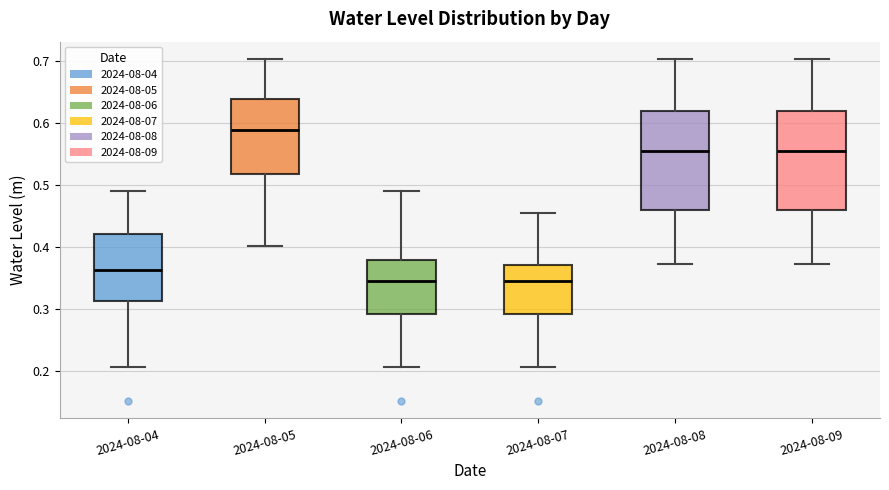

Reading left to right, transcribe this box plot: for each box, give where its median line is, the range the box spans, and where its two whiskers end, as read against the y-axis. The values are not printed on the chart, so give them approximately, as read against the axis.

2024-08-04: median 0.36, box 0.31 to 0.42, whiskers 0.21 to 0.49
2024-08-05: median 0.59, box 0.52 to 0.64, whiskers 0.40 to 0.70
2024-08-06: median 0.35, box 0.29 to 0.38, whiskers 0.21 to 0.49
2024-08-07: median 0.35, box 0.29 to 0.37, whiskers 0.21 to 0.45
2024-08-08: median 0.55, box 0.46 to 0.62, whiskers 0.37 to 0.70
2024-08-09: median 0.55, box 0.46 to 0.62, whiskers 0.37 to 0.70